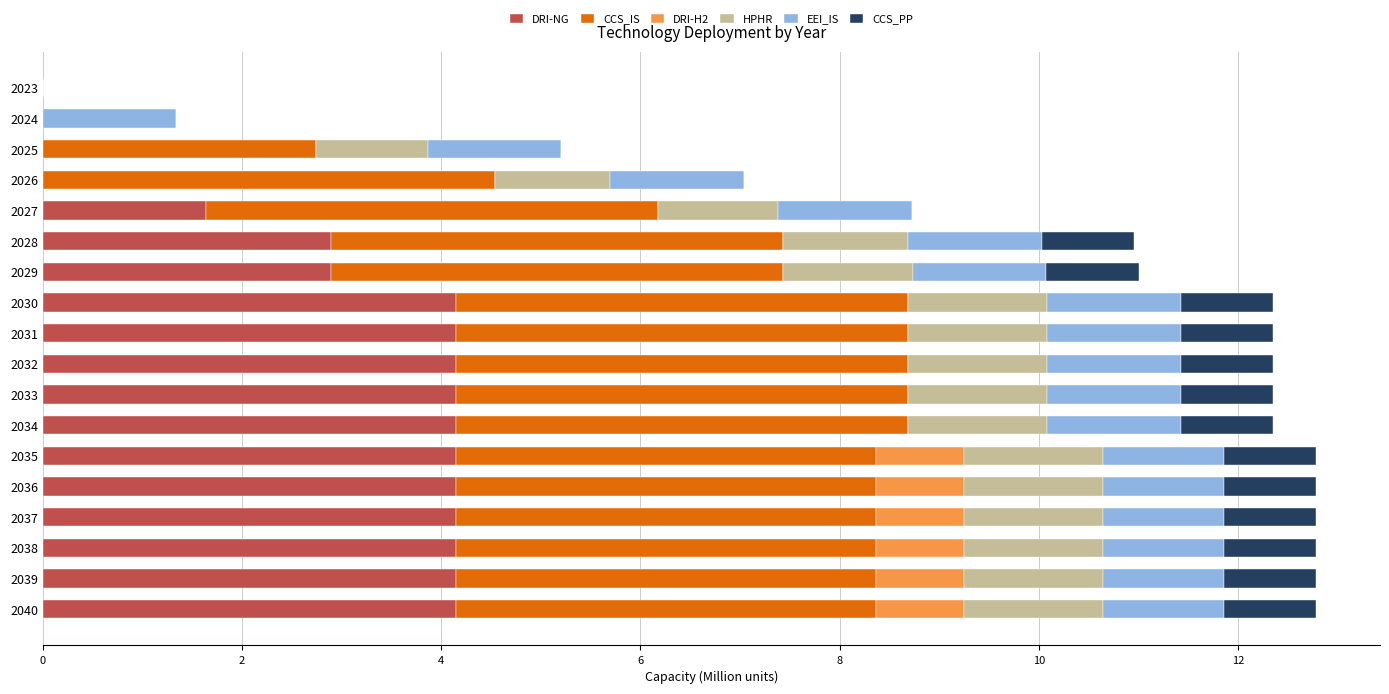

What is the highest value of the DRI-NG series?

4.2